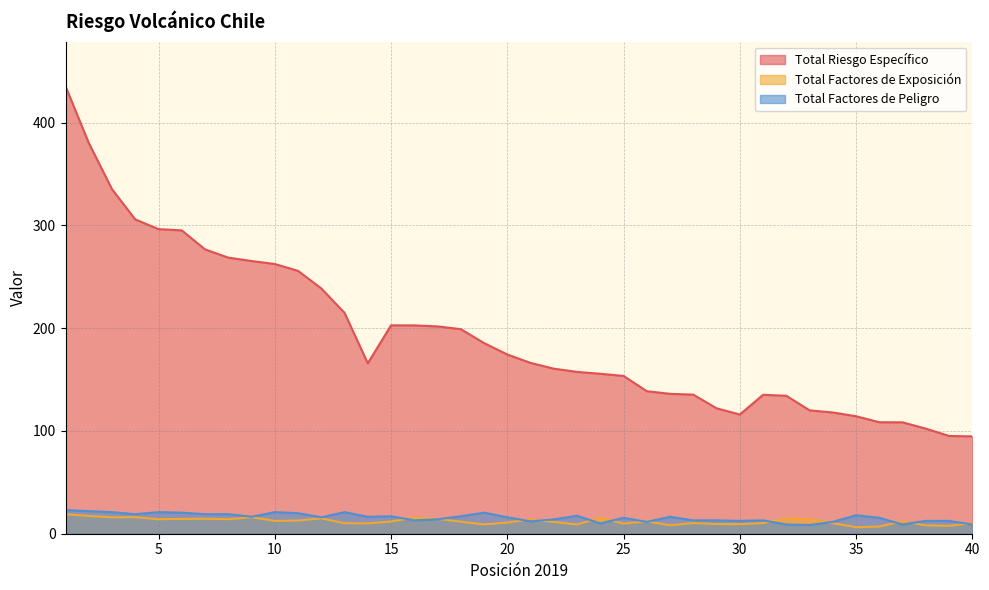

True or false: Total Riesgo Específico and Total Factores de Peligro intersect in this chart.

False